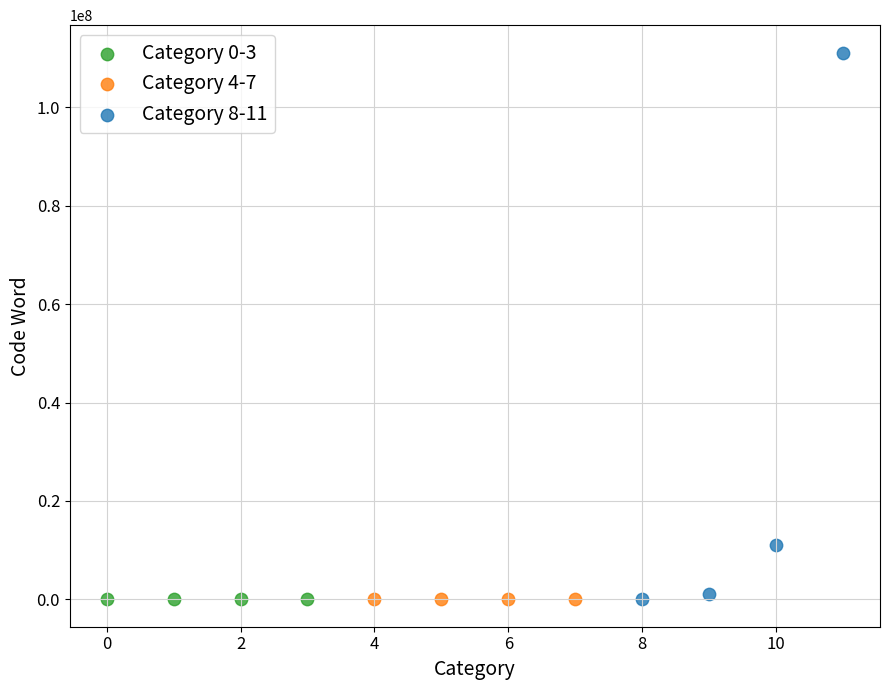

Which series has the largest Y range (max minus min)?

Category 8-11